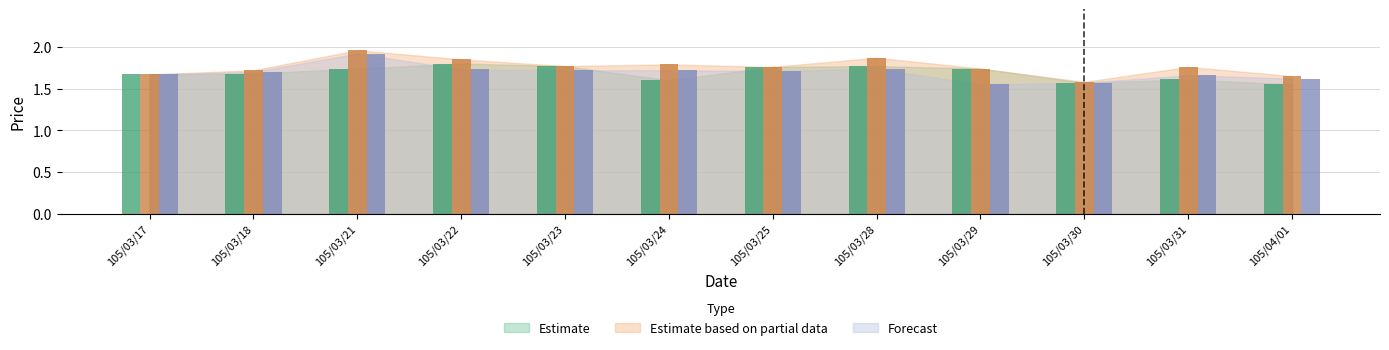

Is it true that Estimate equals 2.9 at 105/03/17?

False